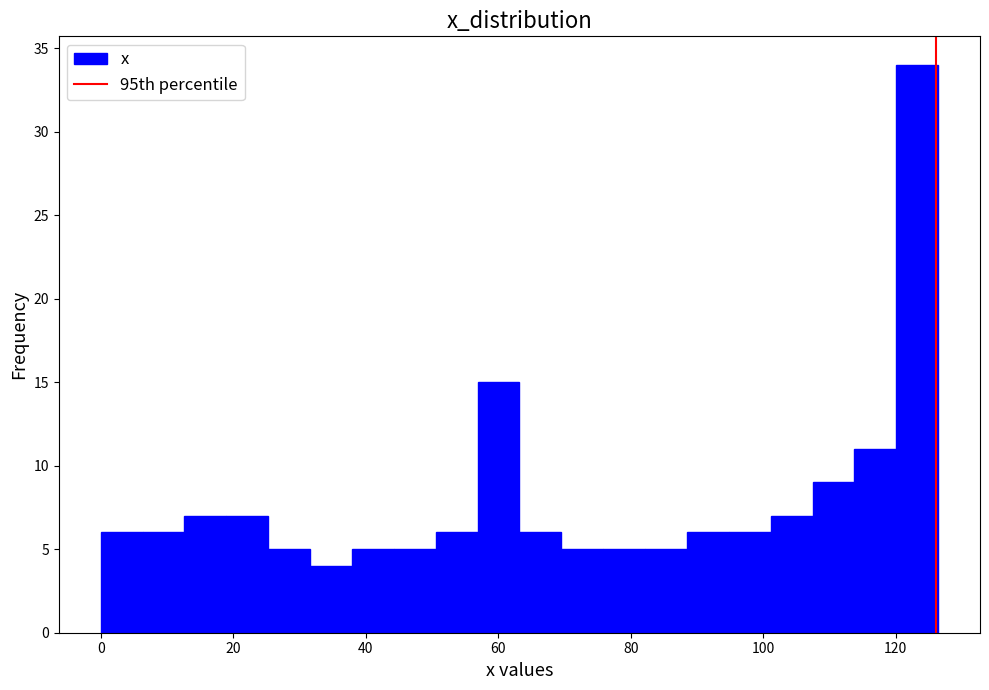

Read against the x-axis, roughly where is the centre of the tallest bar?

124